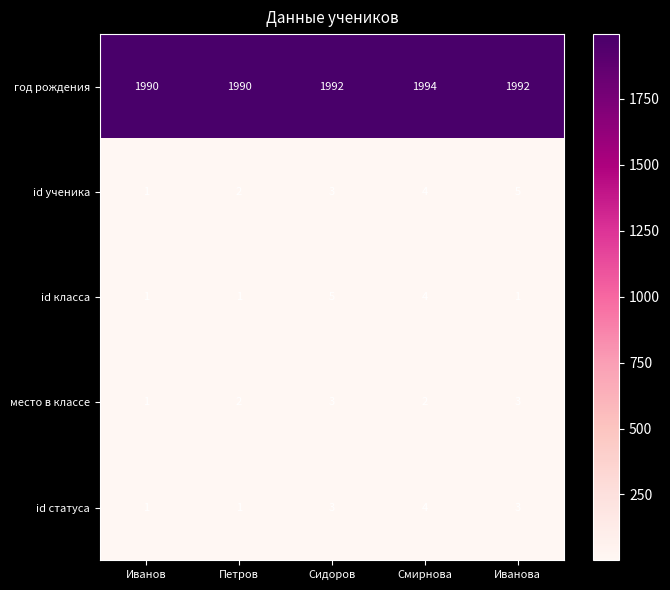

Reading left to right, what are all the values shown in this chart?

год рождения: 1990	1990	1992	1994	1992
id ученика: 1	2	3	4	5
id класса: 1	1	5	4	1
место в классе: 1	2	3	2	3
id статуса: 1	1	3	4	3